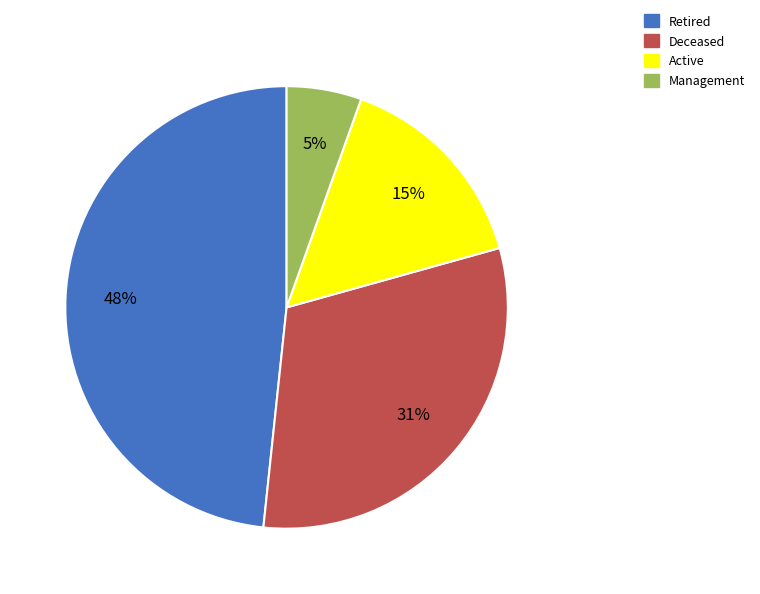

To the nearest percent, what is the average slice percentage?

25%